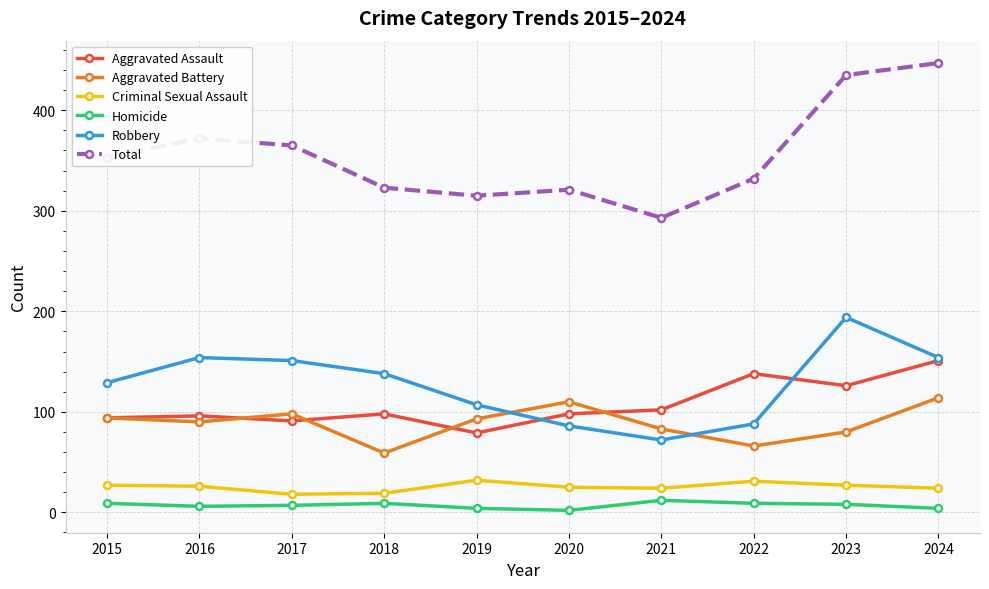

At which category does Robbery reach its first local valley?

2021